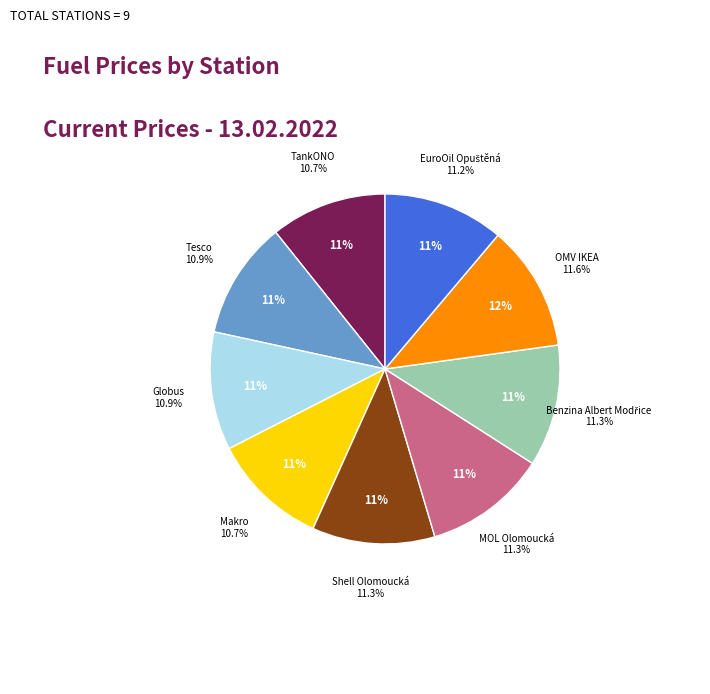

To the nearest percent, what percentage of the pie is TankONO?

11%